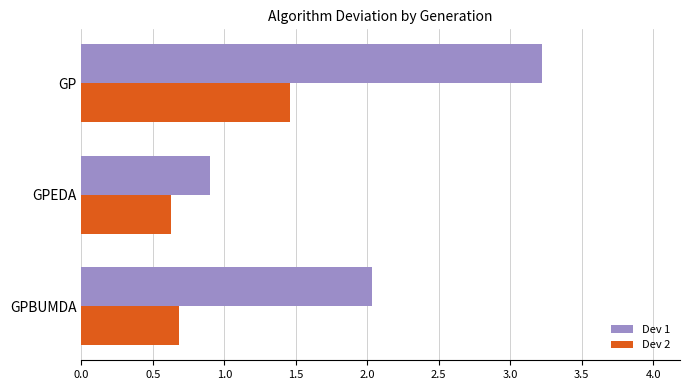

Which series has the largest range (max minus min)?

Dev 1